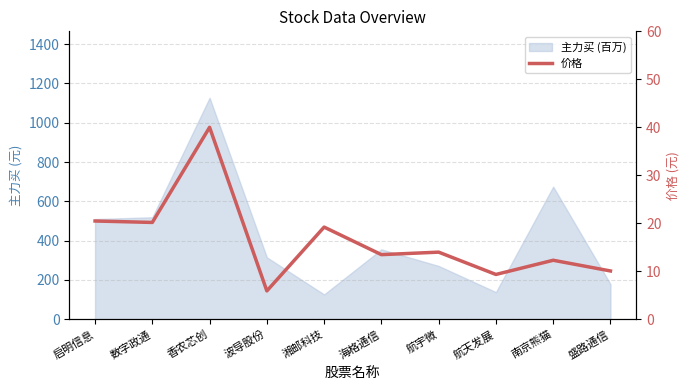

What is the value of the 9th point from the left?

12.3